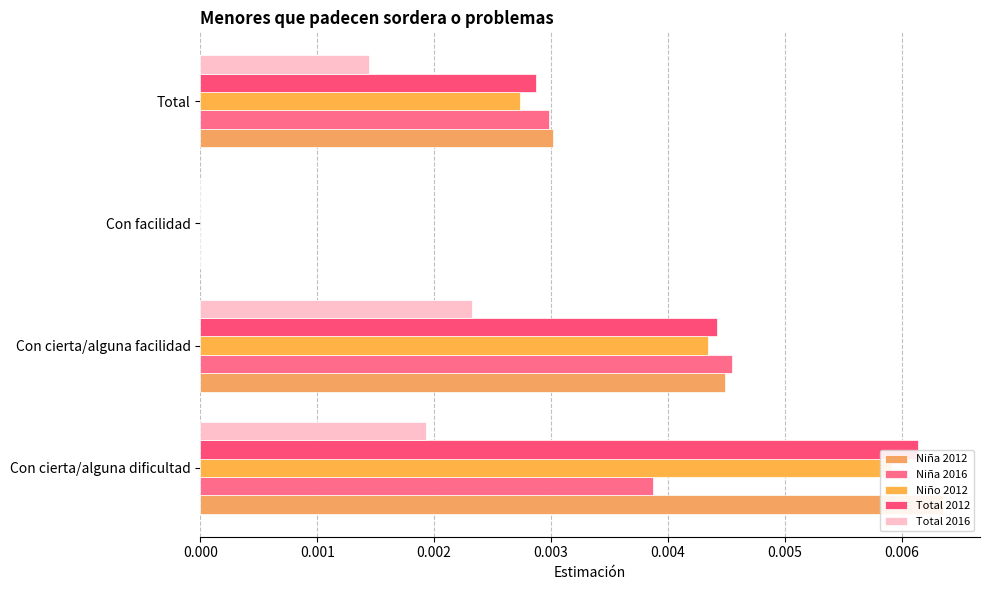

The Niña 2016 series shows 0.0 at Con cierta/alguna facilidad. True or false?

True